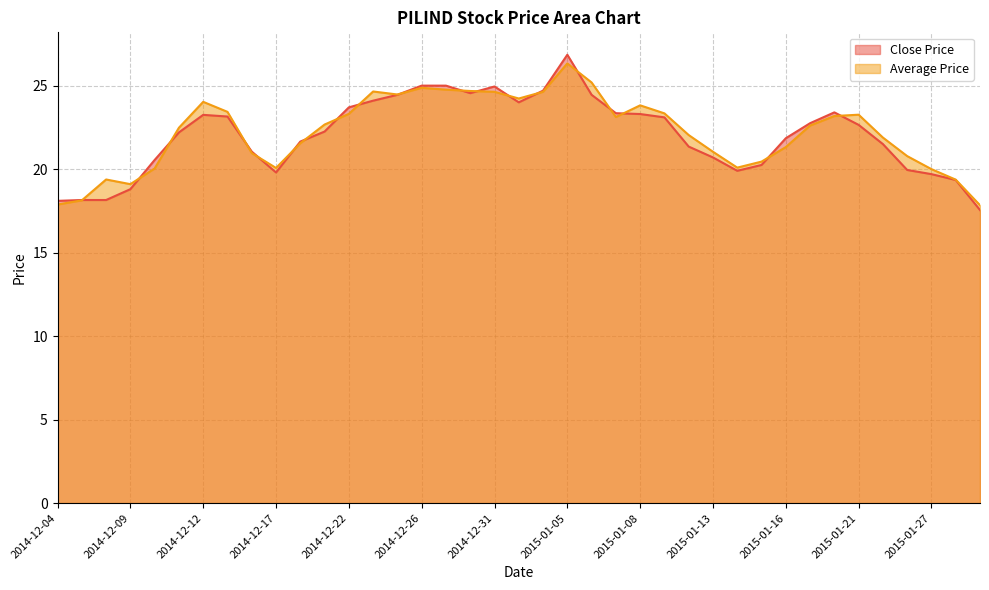

What is the value of the Close Price point at the 20th from the left?

24.0